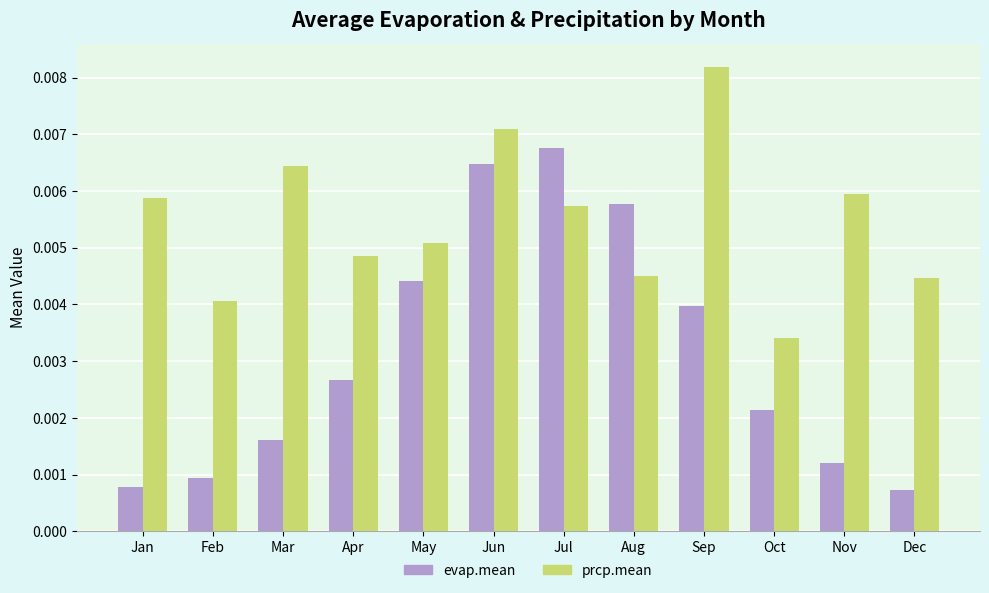

Rank the series by their average value, from lowest to highest.

evap.mean, prcp.mean